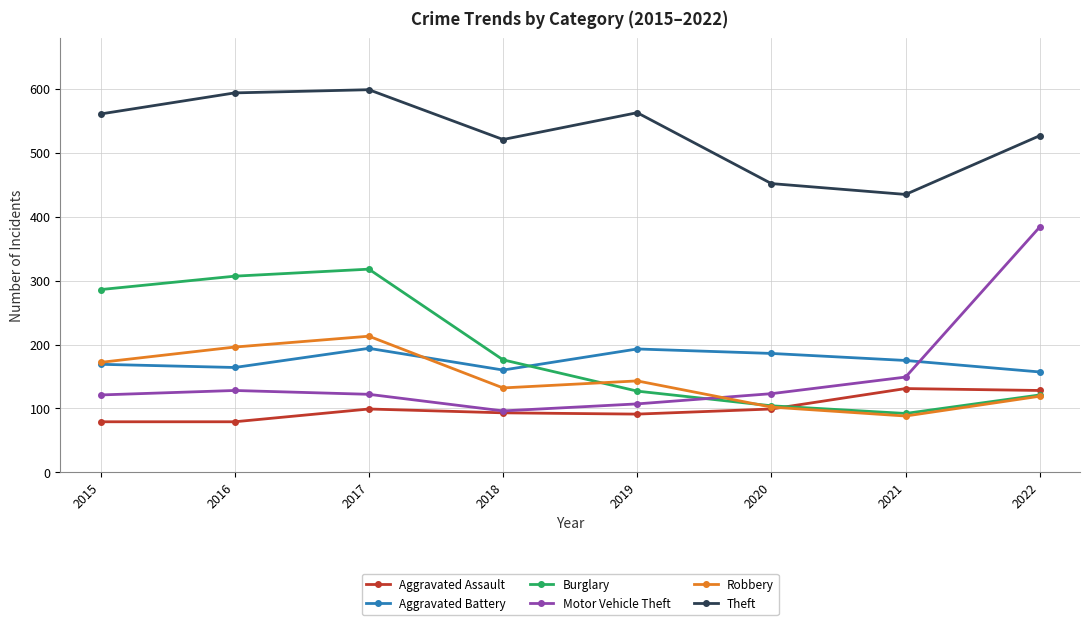

At which label is Burglary closest to 205?

2018